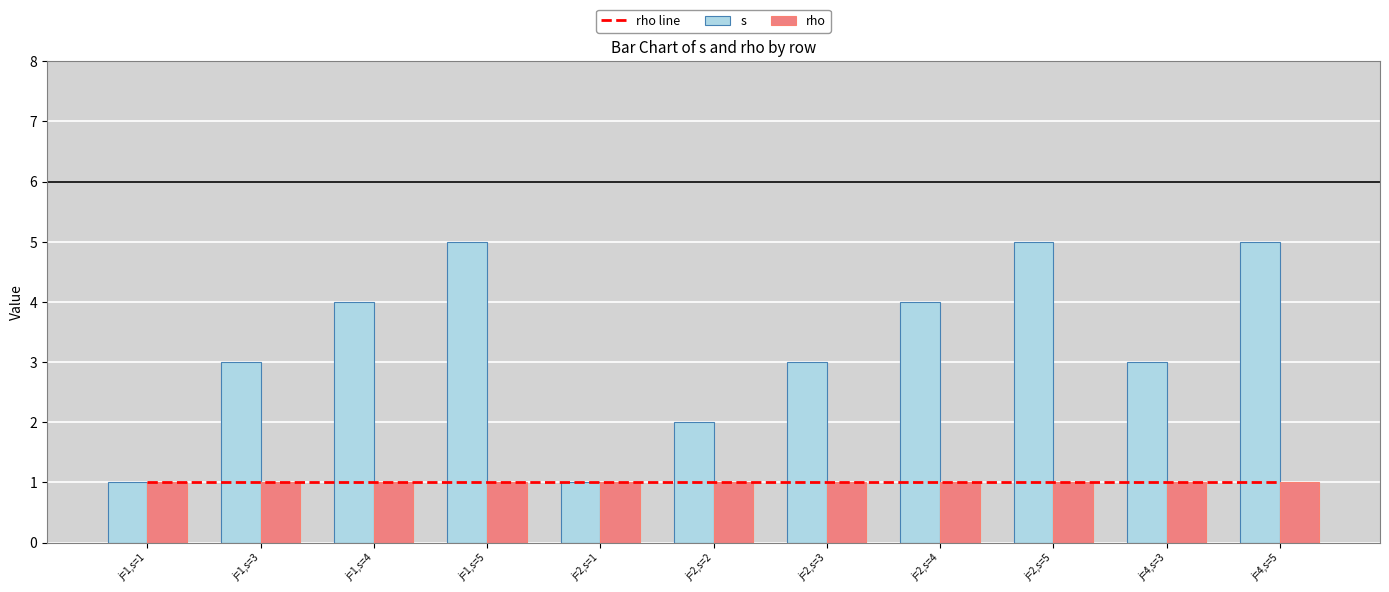

At j=1,s=4, list the series in order from largest to smallest.

s, rho line, rho